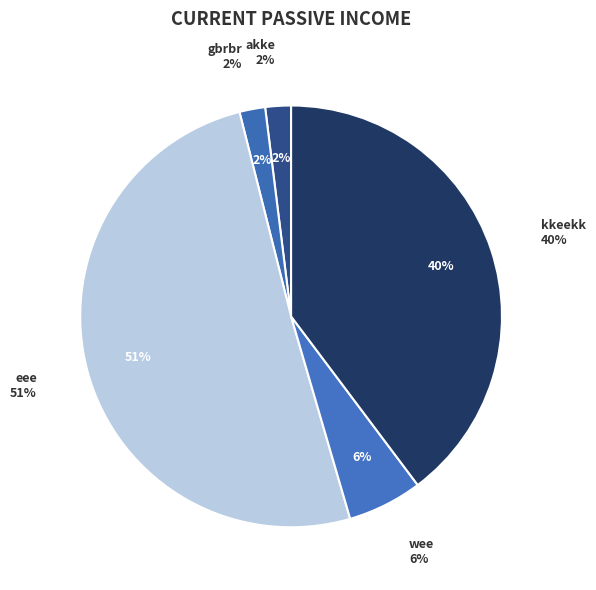

How many slices are in this pie chart?

5